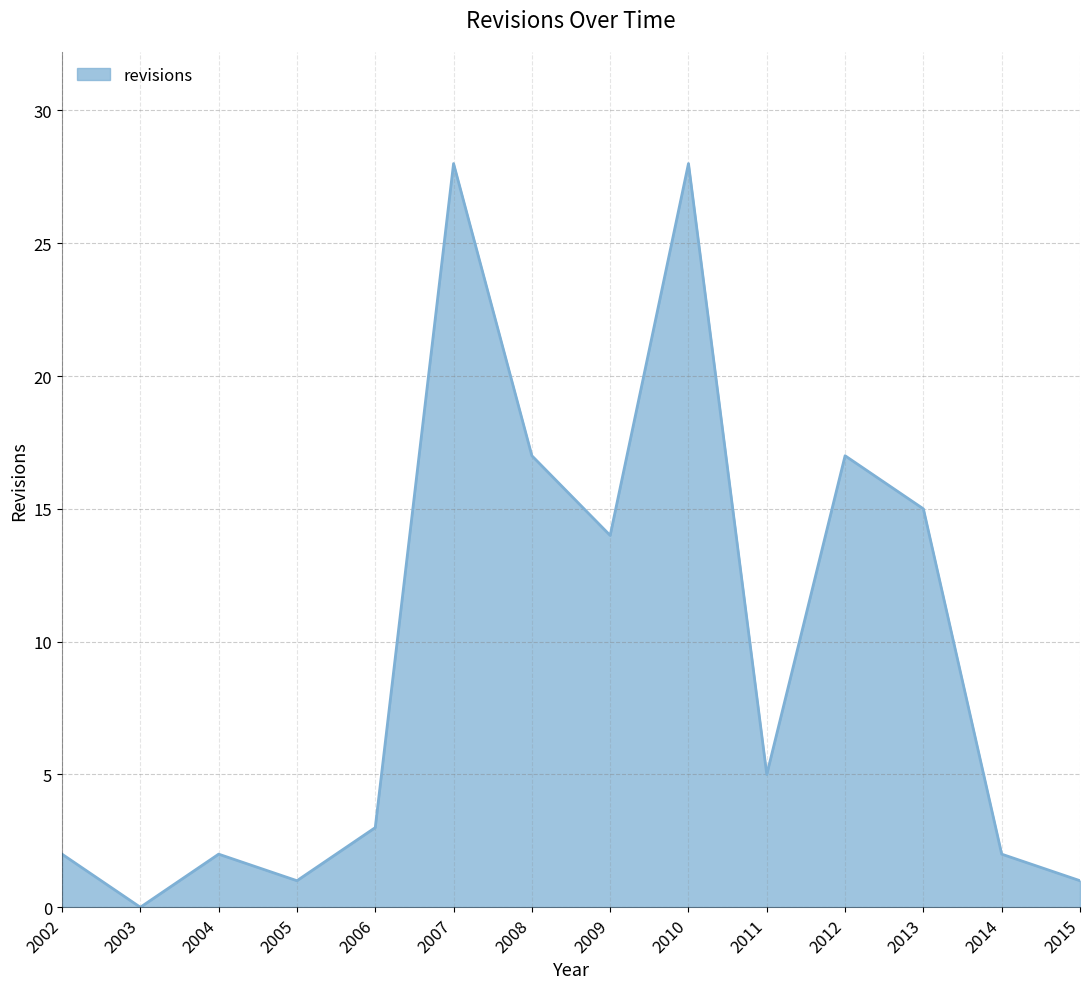

What is the difference between the second highest and minimum values?

28